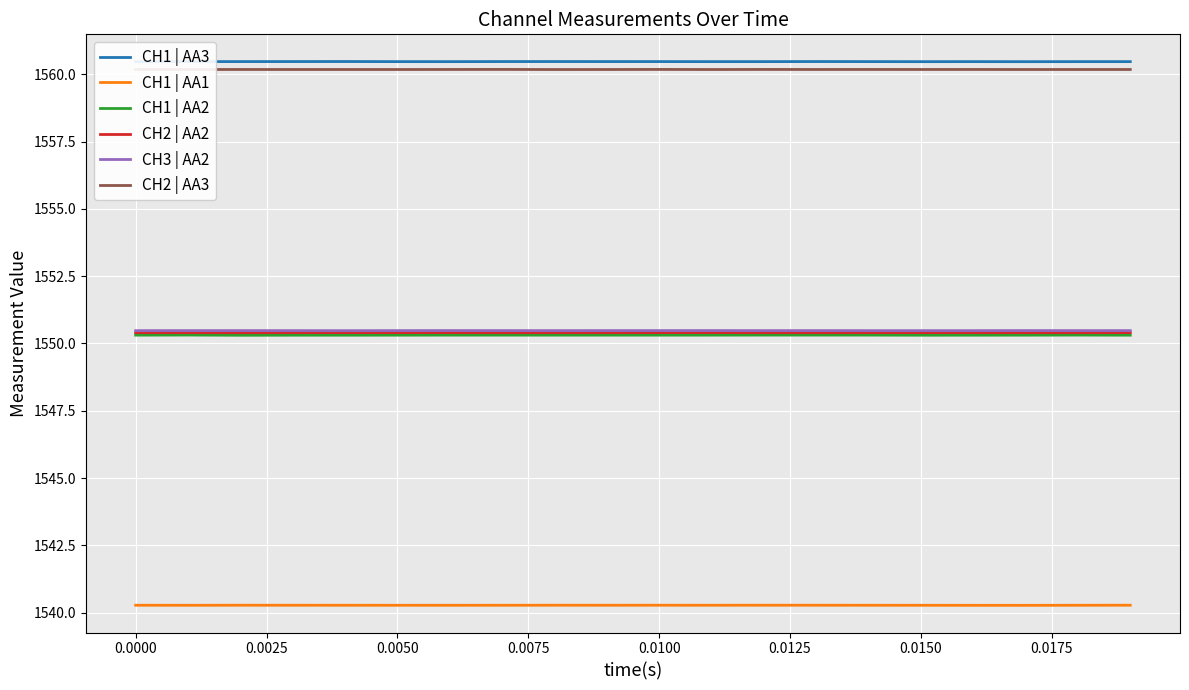

Which series has the largest total across all categories?

CH1 | AA3